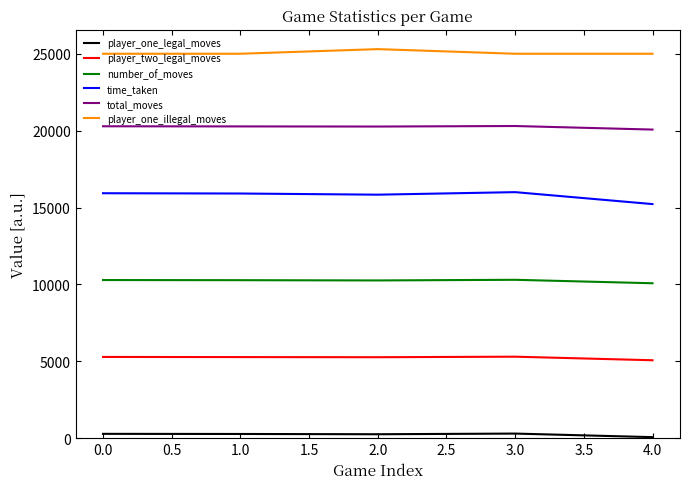

True or false: total_moves and player_two_legal_moves intersect in this chart.

False